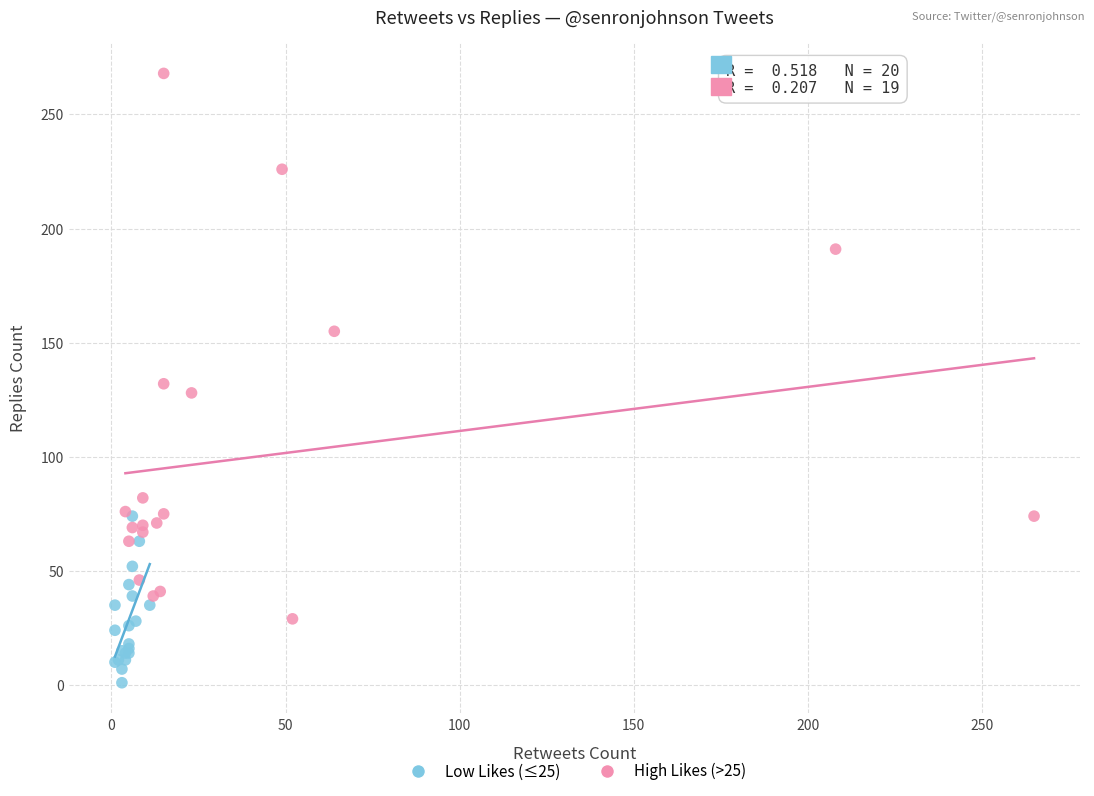

Which series contains the highest Y value?

High Likes (>25)